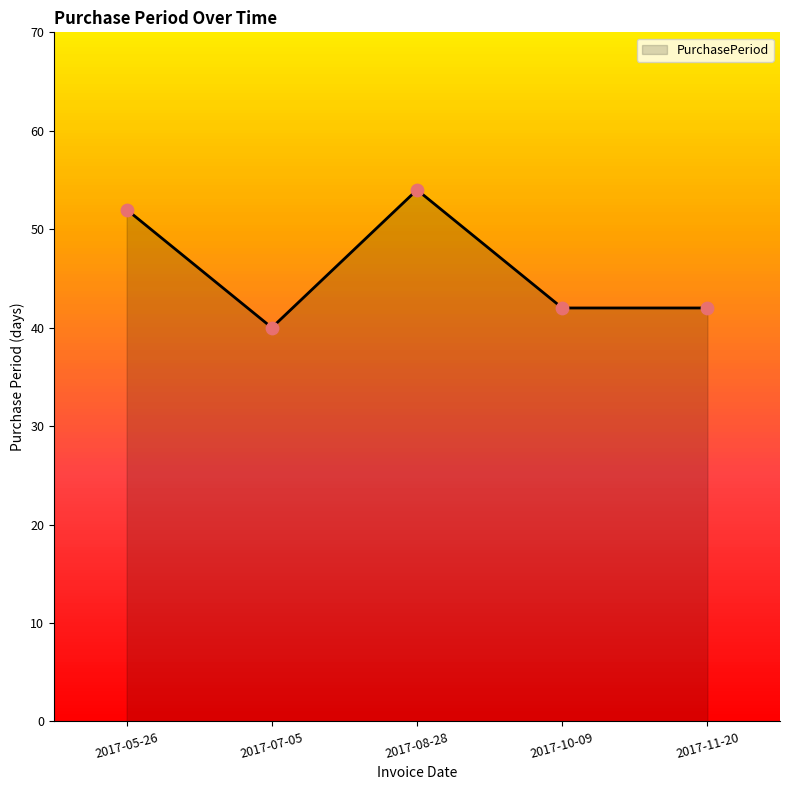

What is the change in value from 2017-07-05 to 2017-08-28?

+14